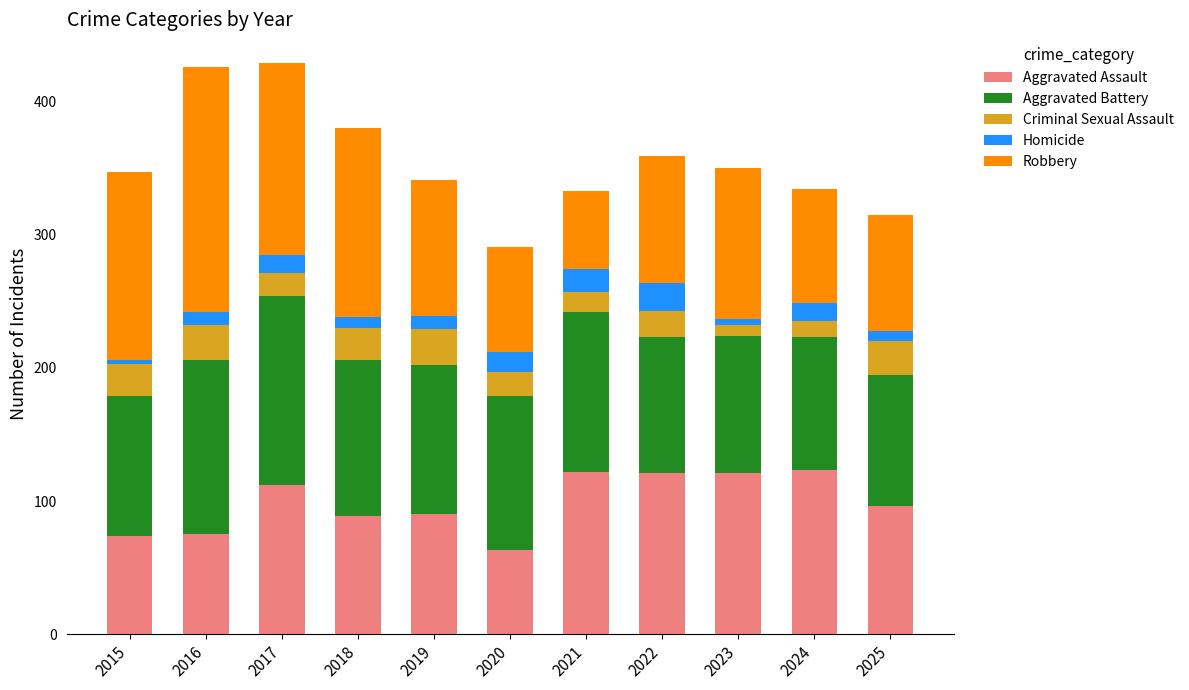

What is the maximum value for Aggravated Assault?

123